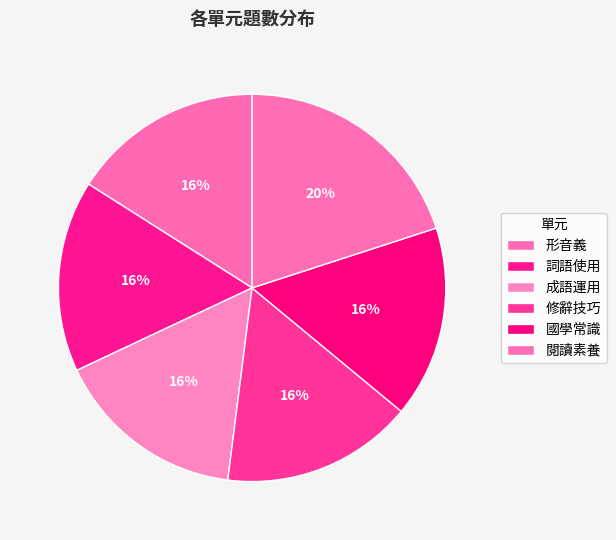

To the nearest percent, what is the average slice percentage?

17%